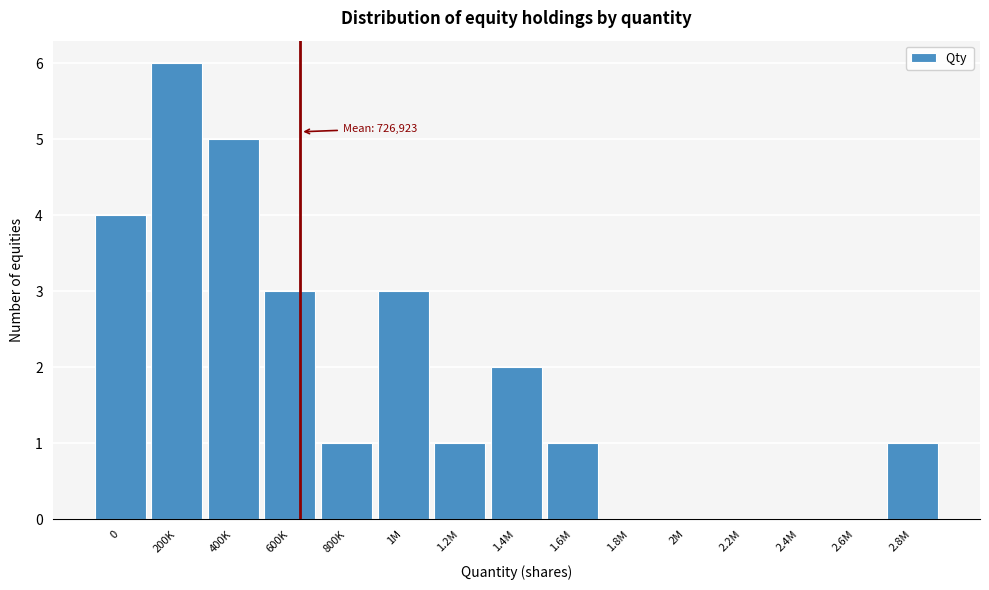

Reading left to right, extract all data points from this chart.

0=4	200K=6	400K=5	600K=3	800K=1	1M=3	1.2M=1	1.4M=2	1.6M=1	1.8M=0	2M=0	2.2M=0	2.4M=0	2.6M=0	2.8M=1